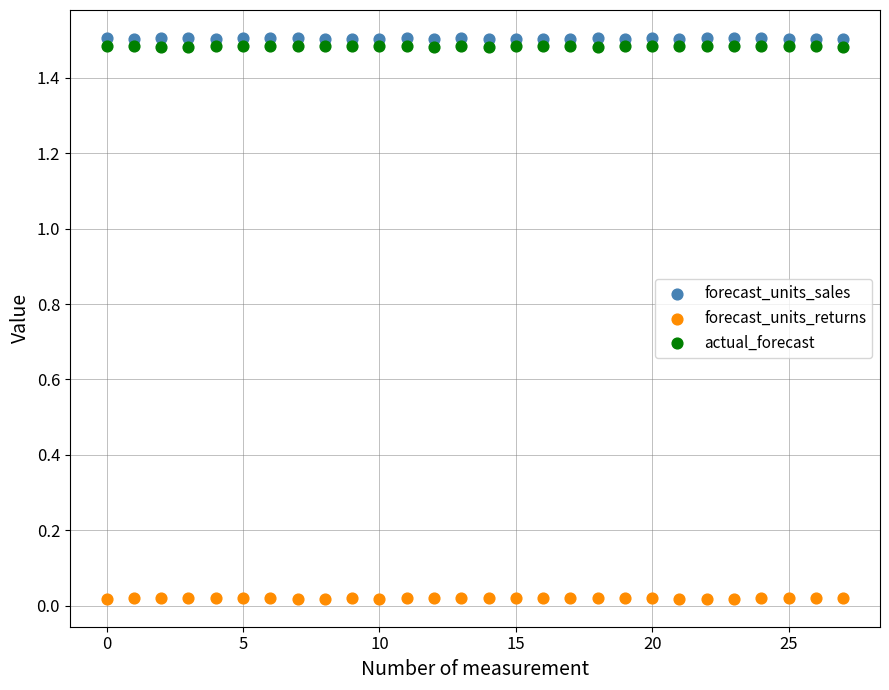

Which series has the largest Y range (max minus min)?

forecast_units_sales